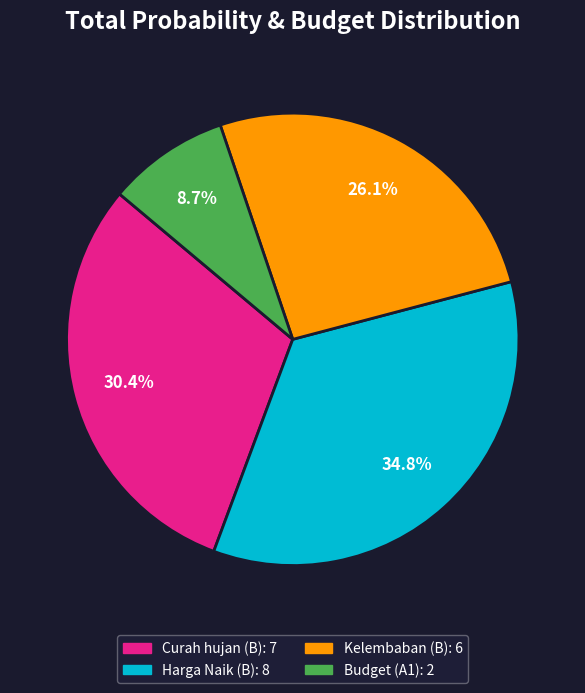

How many segments does this pie chart have?

4